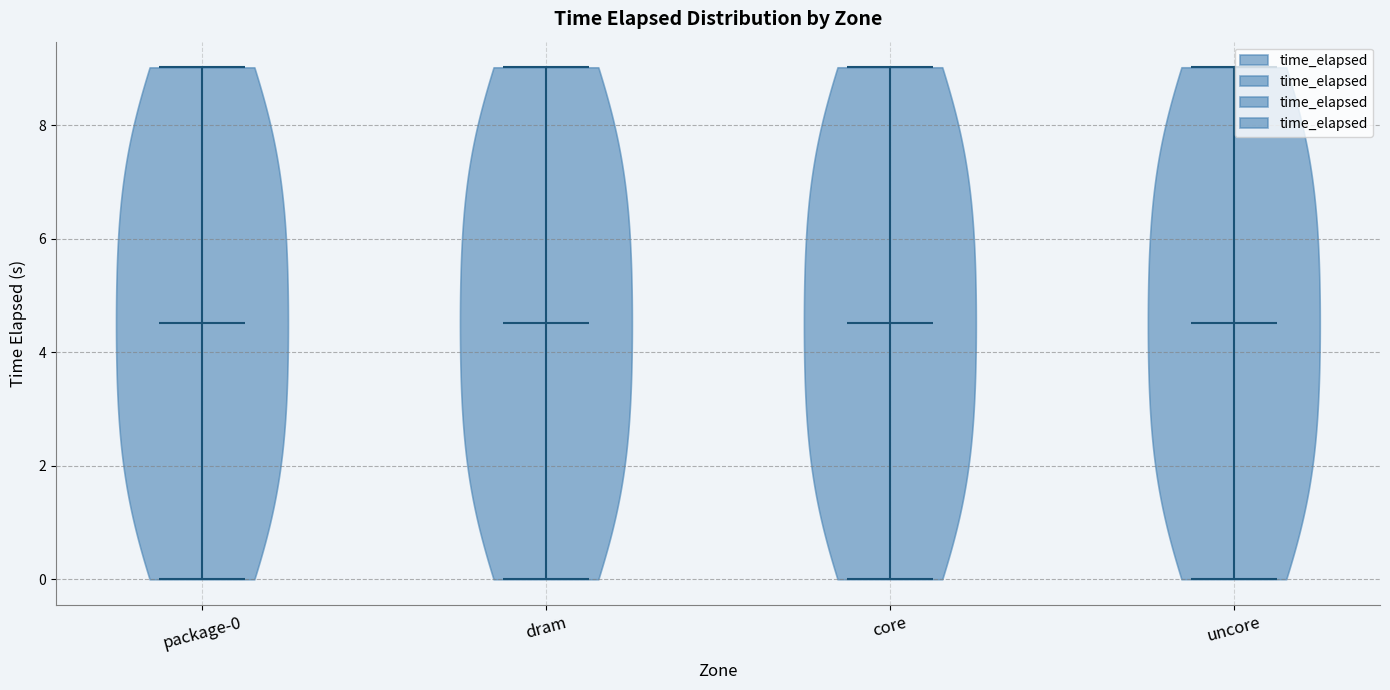

Reading left to right, read every violin against the y-axis: where its median line is, and the lowest and highest points it reaches. The values are not printed on the chart, so give them approximately, as read against the axis.

package-0: median line 4.6, lowest point 0.0, highest point 9.0
dram: median line 4.6, lowest point 0.0, highest point 9.0
core: median line 4.6, lowest point 0.0, highest point 9.0
uncore: median line 4.6, lowest point 0.0, highest point 9.0